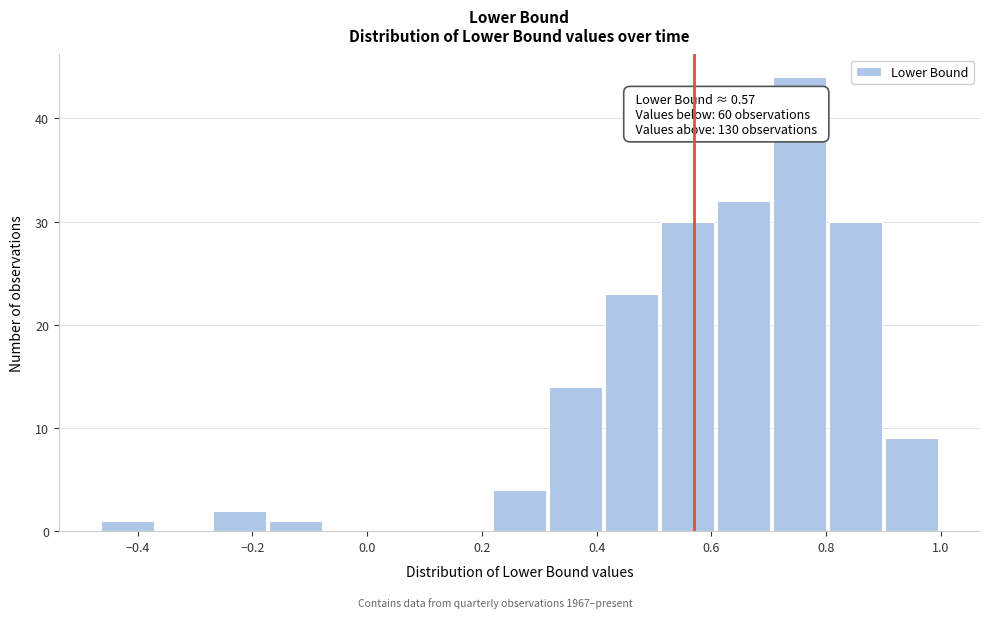

Which range on the x-axis has the tallest bar?

0.70 to 0.80